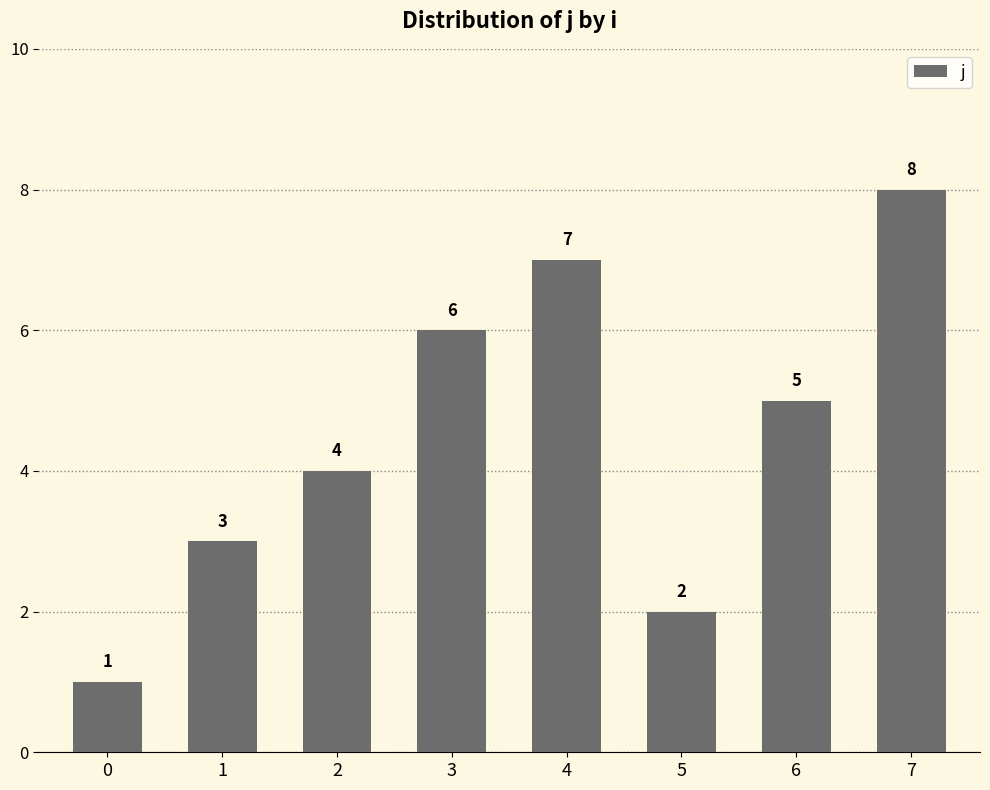

What is the sum of all values?

36